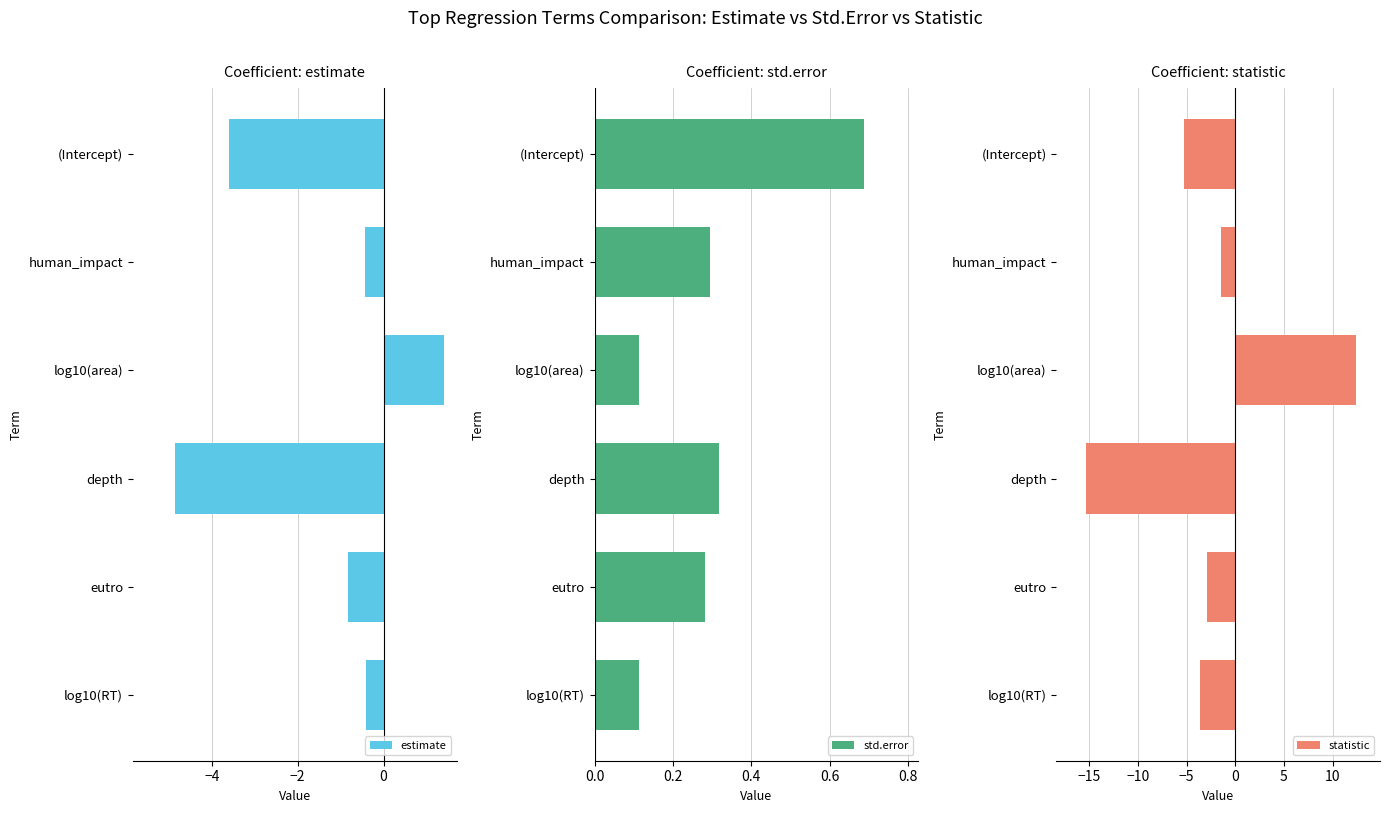

List the series in order of their overall mean, lowest first.

statistic, estimate, std.error